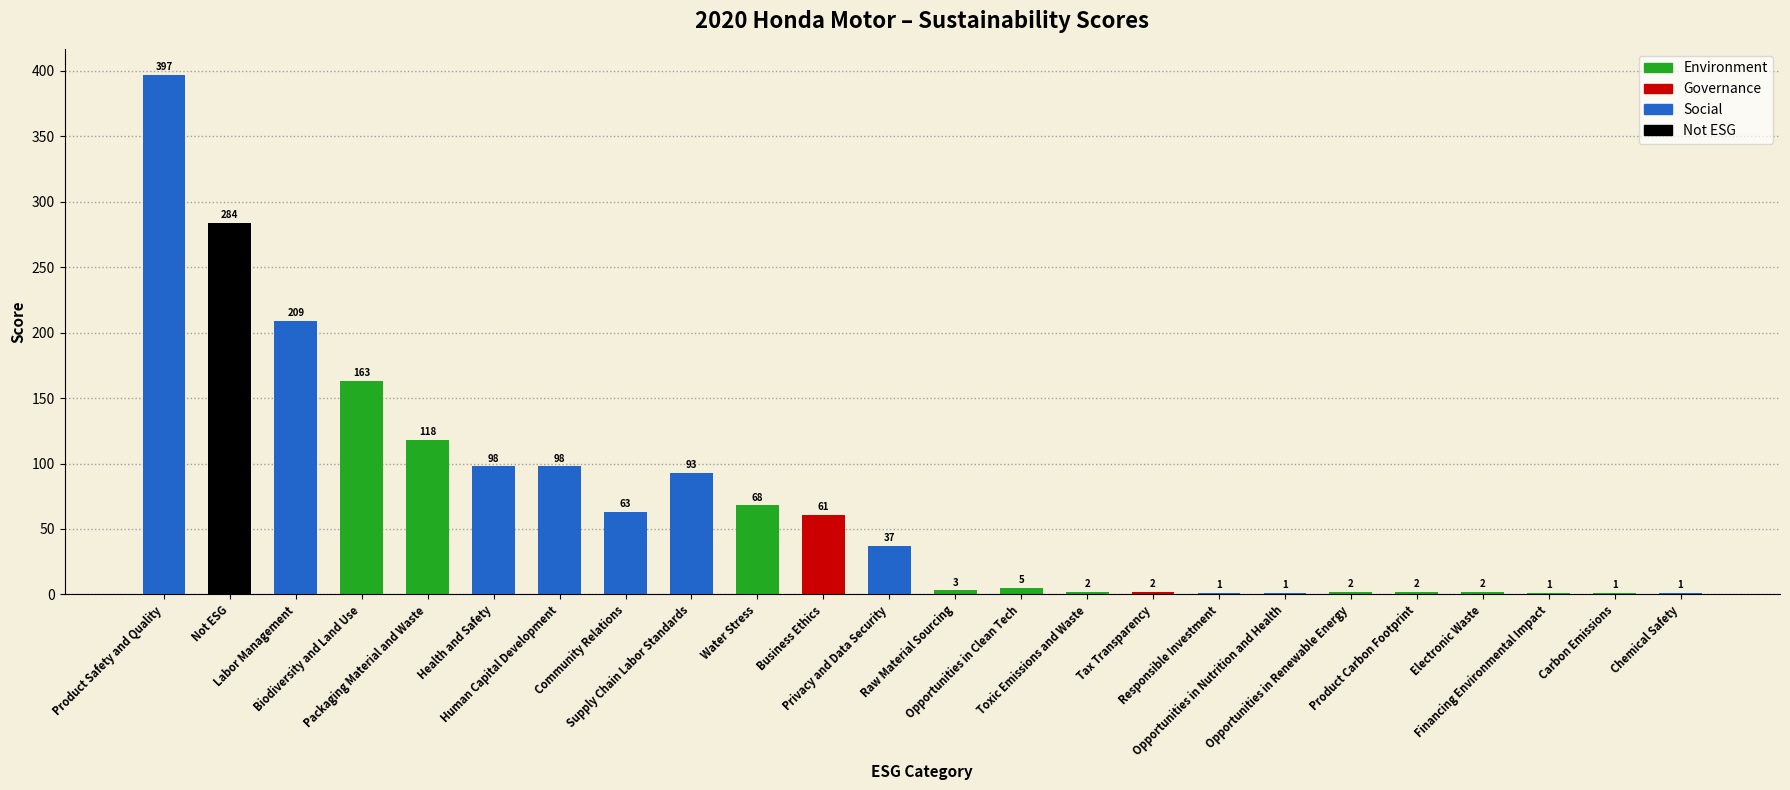

What is the maximum value shown in the chart?

397